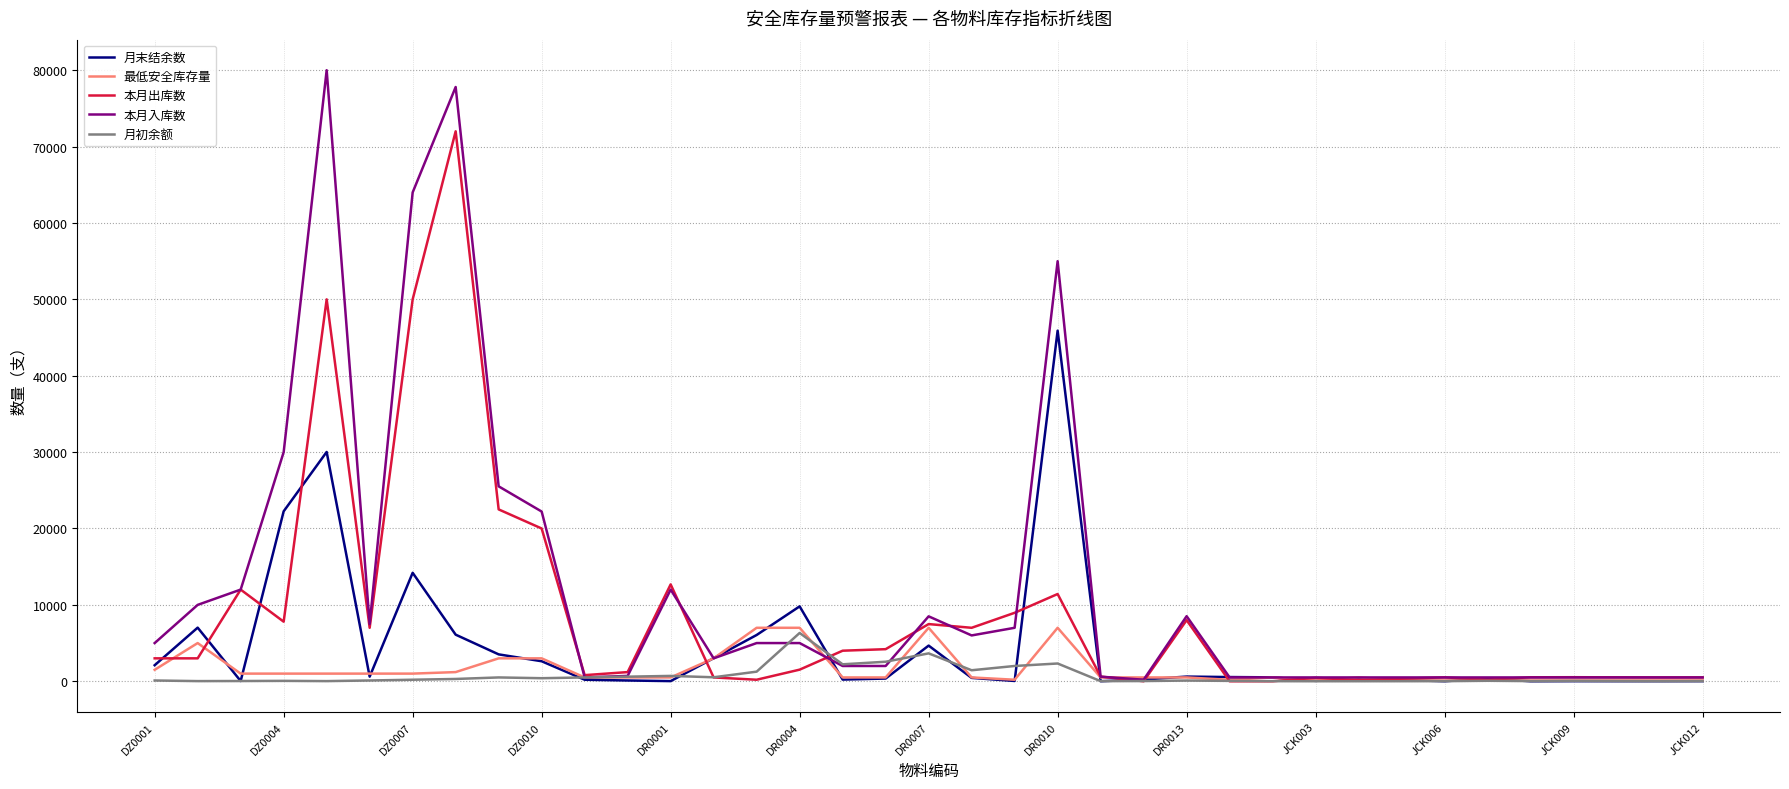

Is this an area chart (filled region under the line)?

No